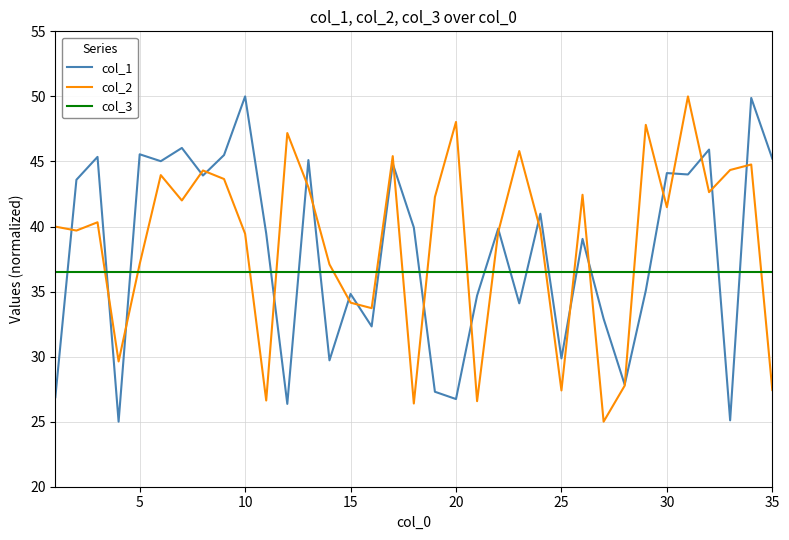

True or false: col_3 and col_2 intersect in this chart.

True